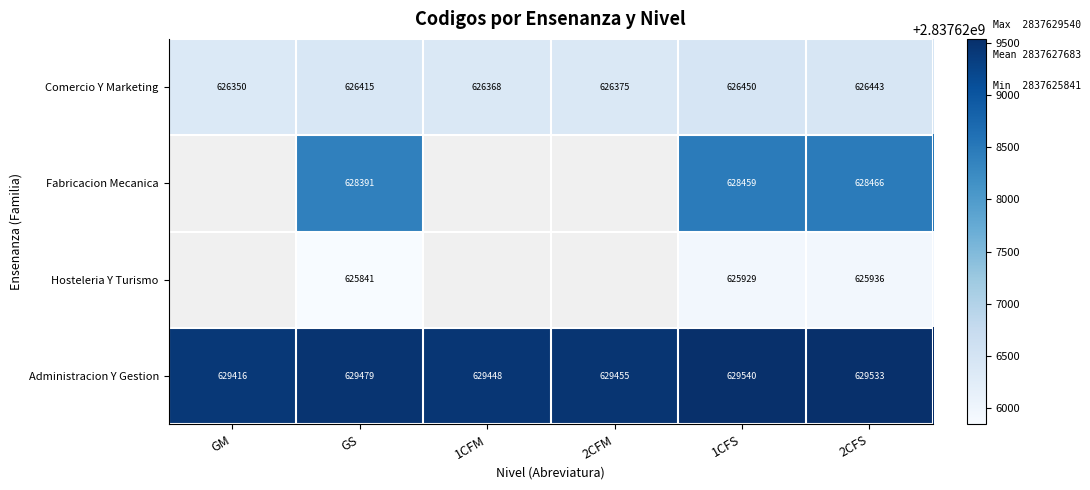

At which category is the sum across all series the highest?

1CFS